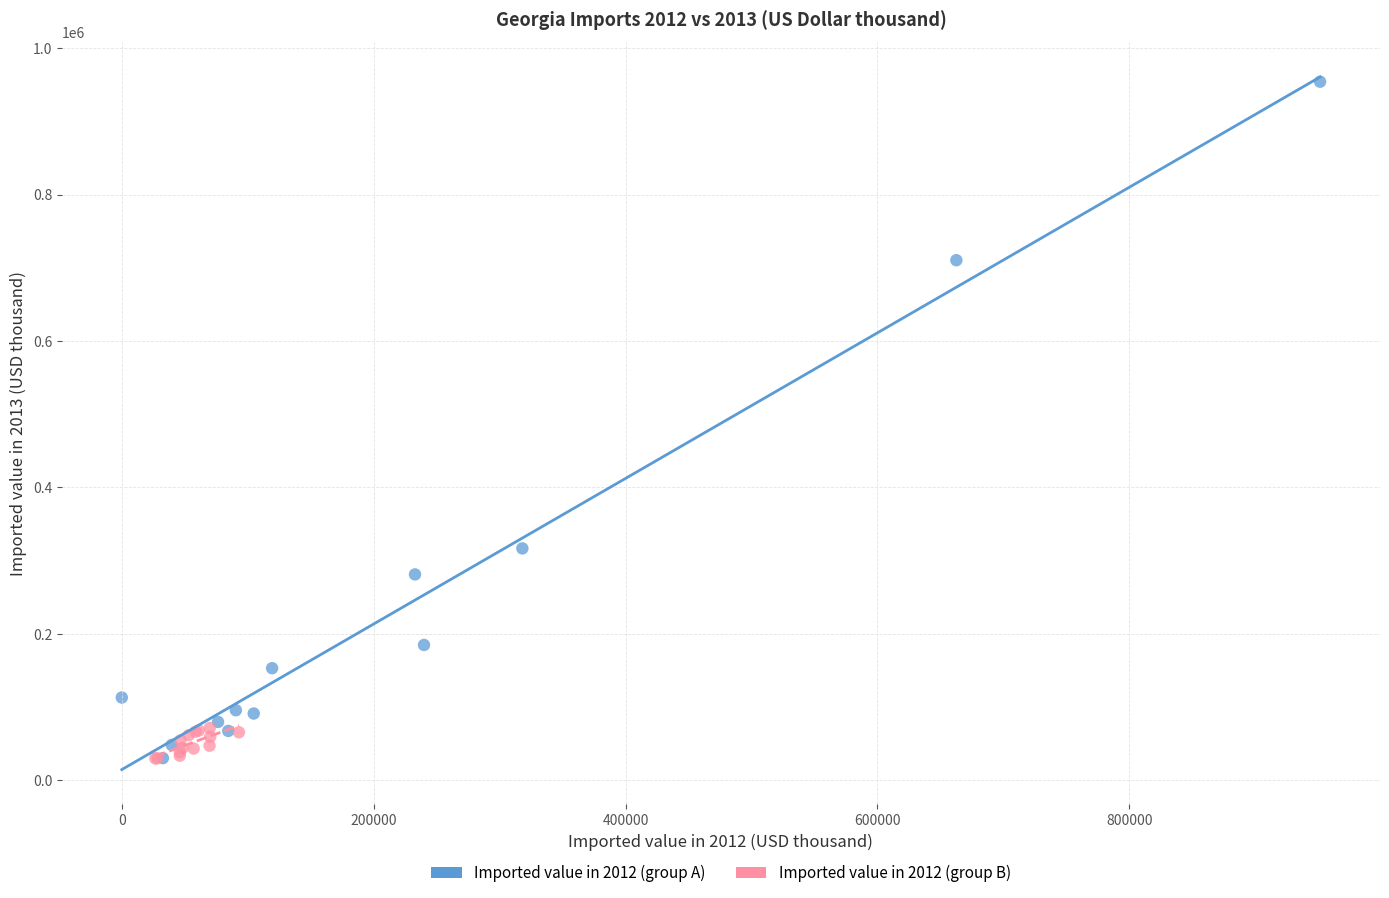

Which series has the widest spread of Y values?

Imported value in 2012 (group A)